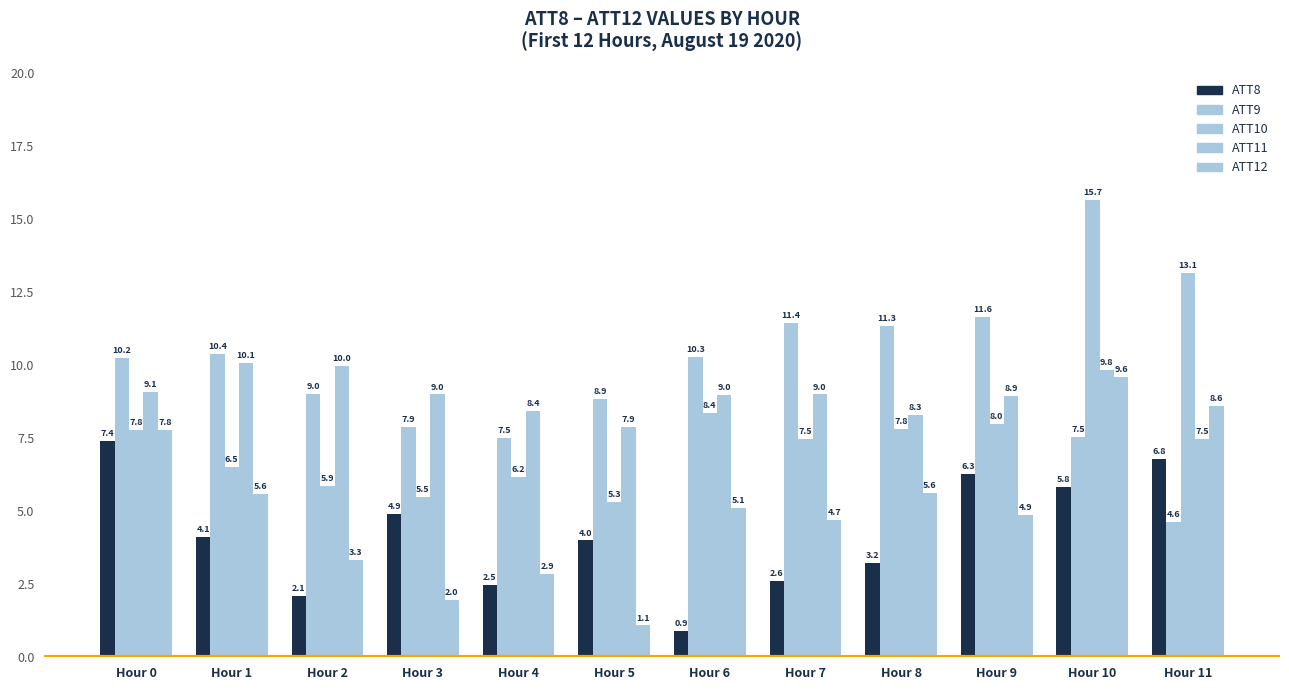

Which series has the largest range (max minus min)?

ATT10